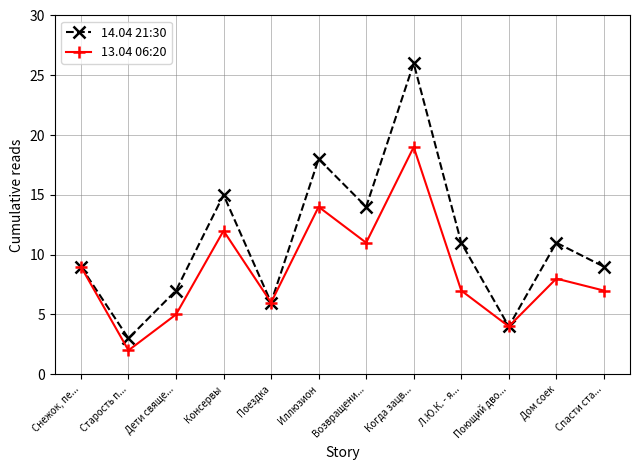

How many distinct data groups are displayed?

2